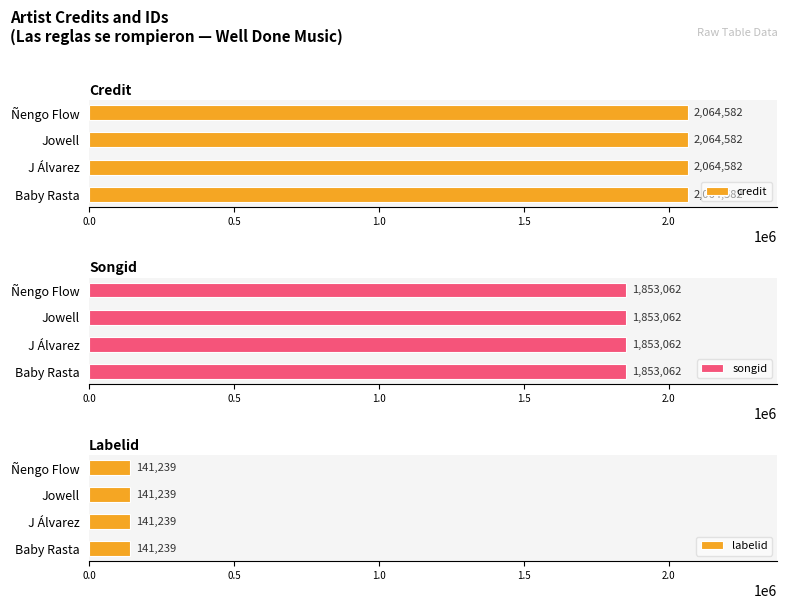

Read the labelid value at J Álvarez.

141239